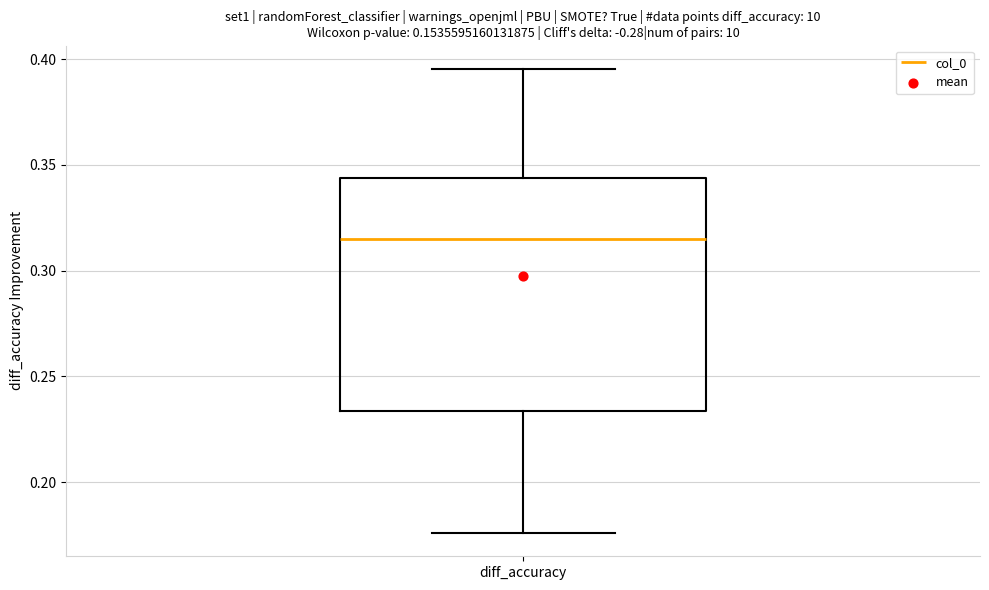

Read this box plot against the y-axis: the position of the median line, the range covered by the box, and the ends of both whiskers. The values are not printed on the chart, so give them approximately, as read against the axis.

median 0.315, box 0.235 to 0.345, whiskers 0.175 to 0.395